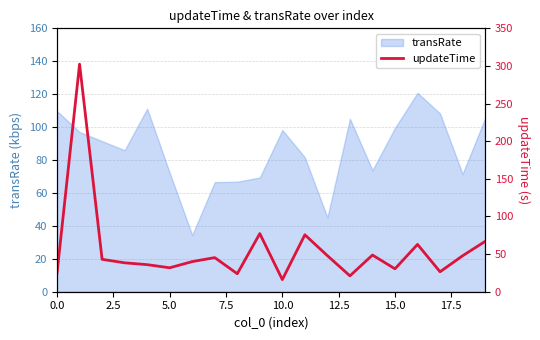

What is the lowest value of the transRate series?

34.4